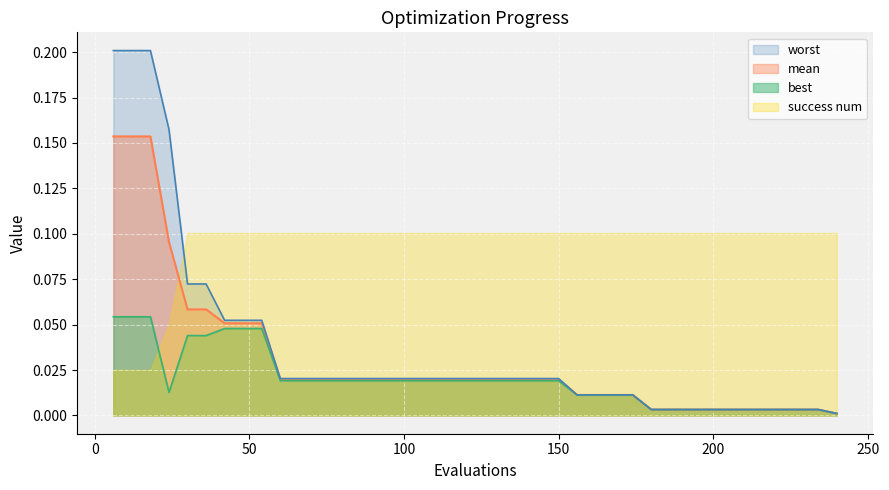

What is the spread (max minus min) of values at 12?

0.1